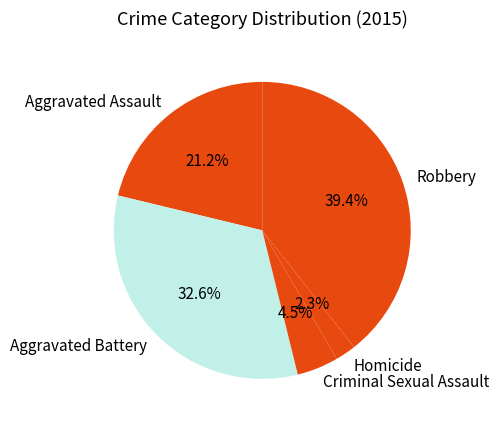

Which slice is the largest?

Robbery